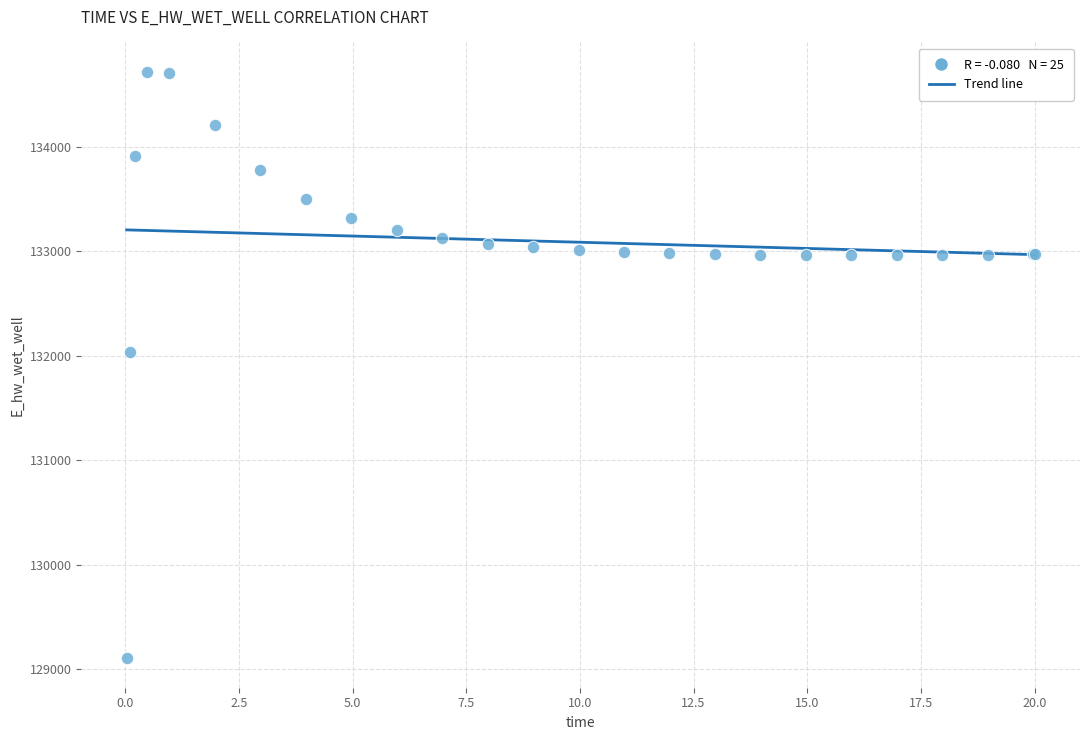

What Y value in the scatter plot is closest to 131910?

132032.9